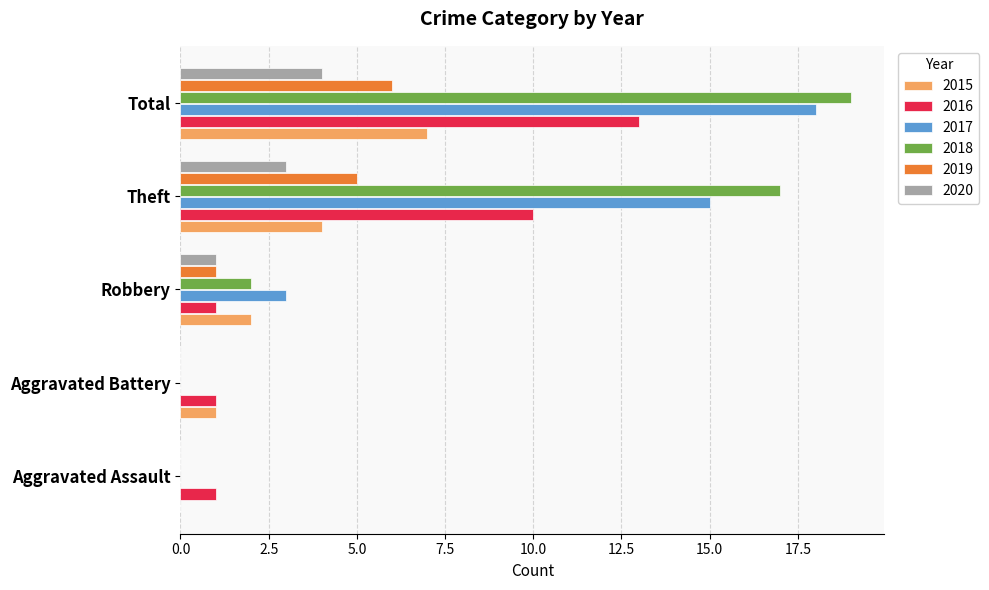

At which label does 2015 reach its peak?

Total